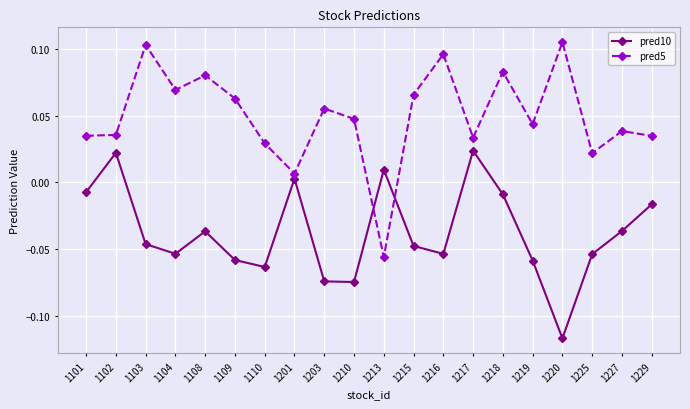

Where is the first local minimum for pred10?

1104